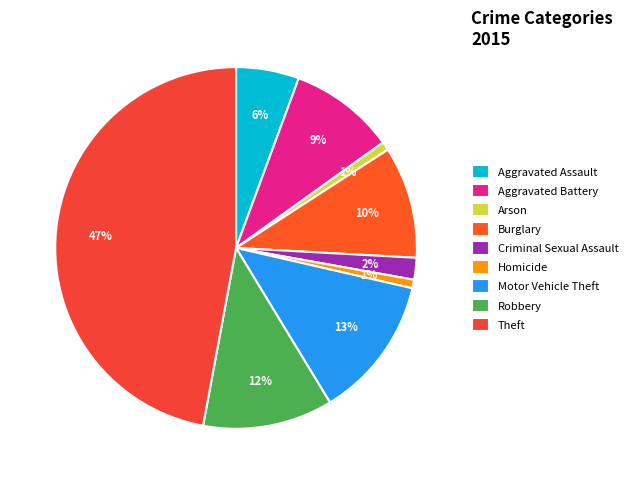

To the nearest percent, what percentage of the pie is Robbery?

12%